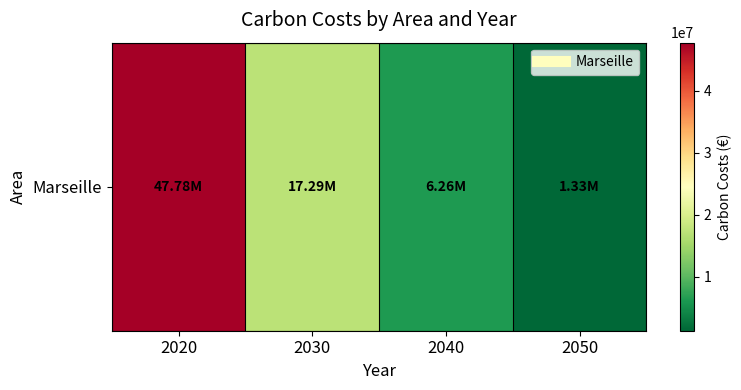

What is the sum of all values?

72656717.4